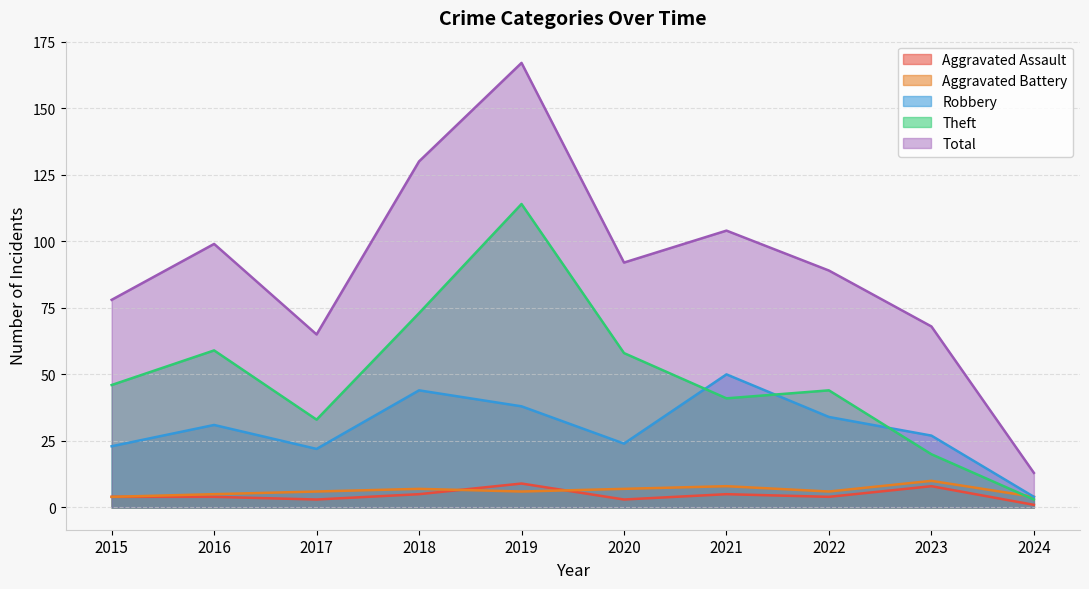

What is the difference between the maximum and second lowest values in the Total series?

102